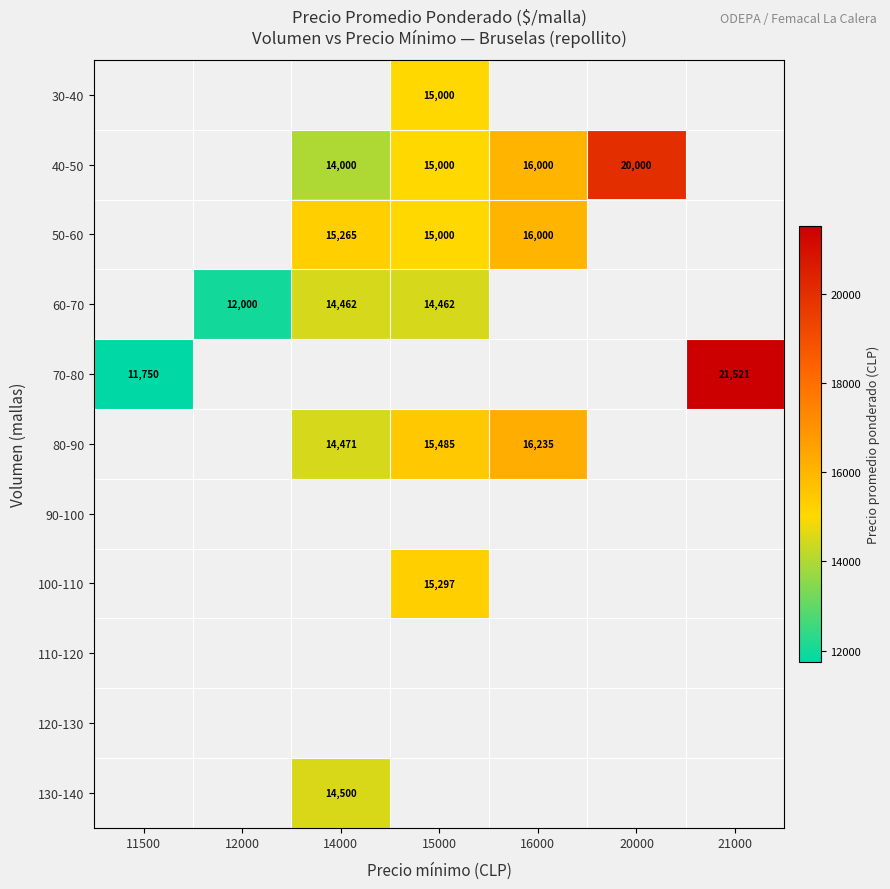

The value of 40-50 at 14000 is 14000. True or false?

True